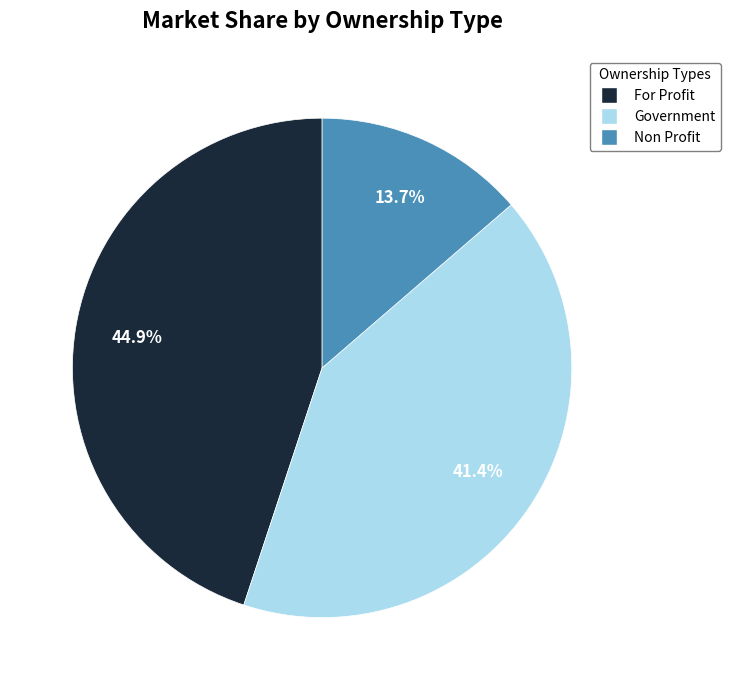

Approximately how many times larger is the value at For Profit compared to Non Profit?

3.3